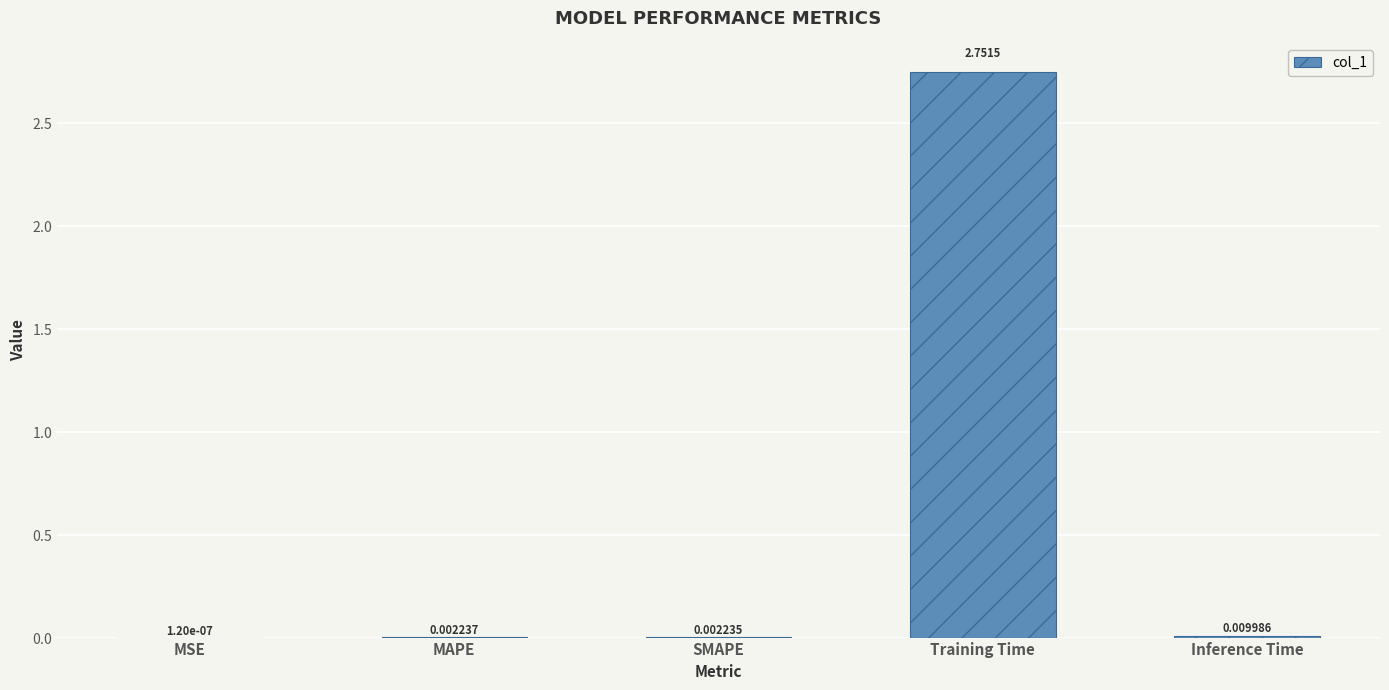

What is the change in value from SMAPE to Training Time?

+2.7